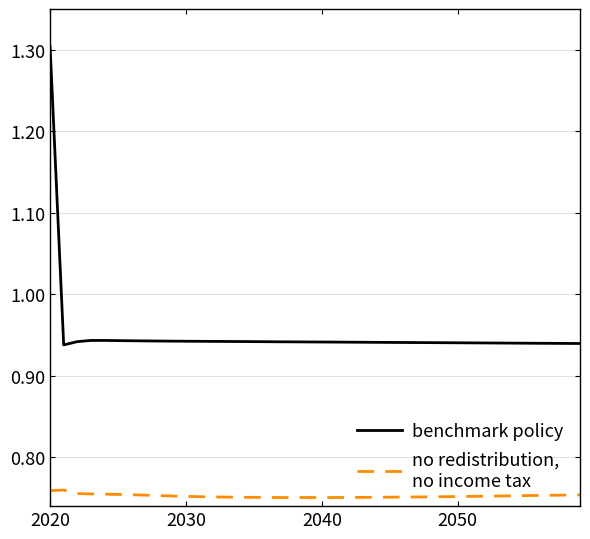

What is the maximum value shown in the chart?

1.3